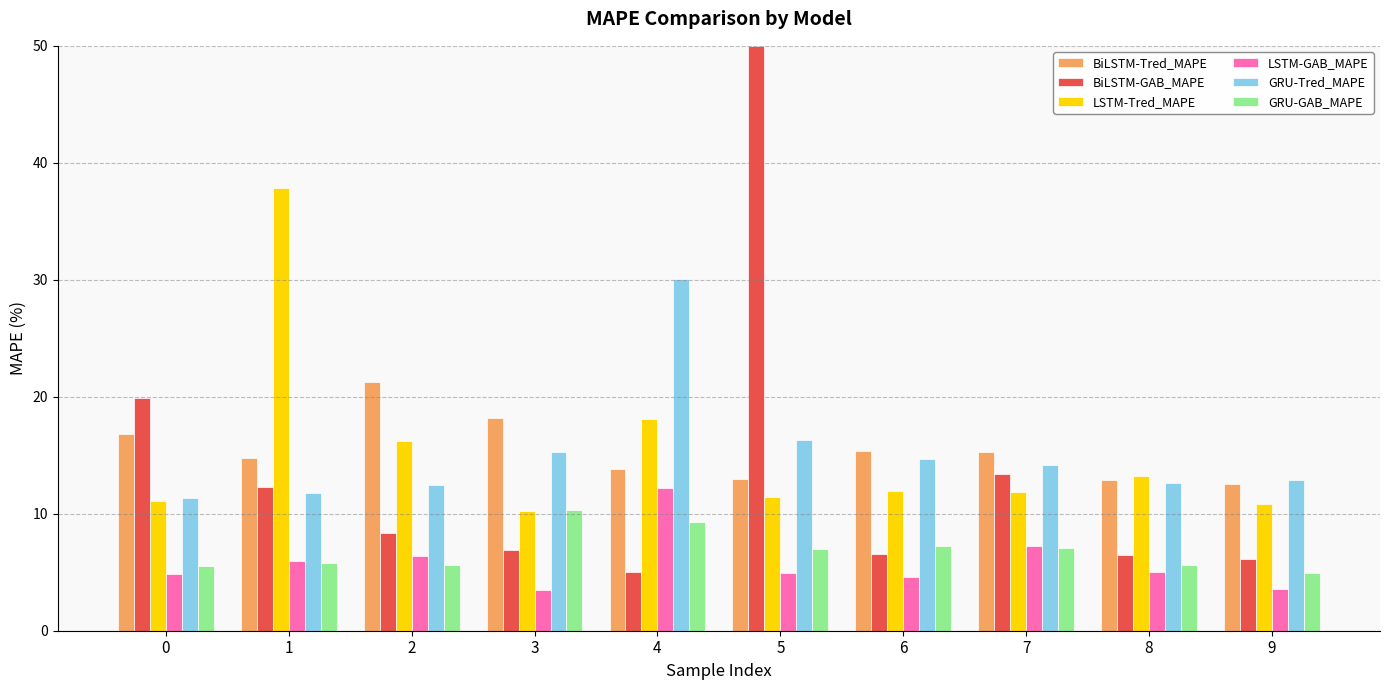

How many bars are there in each group?

6